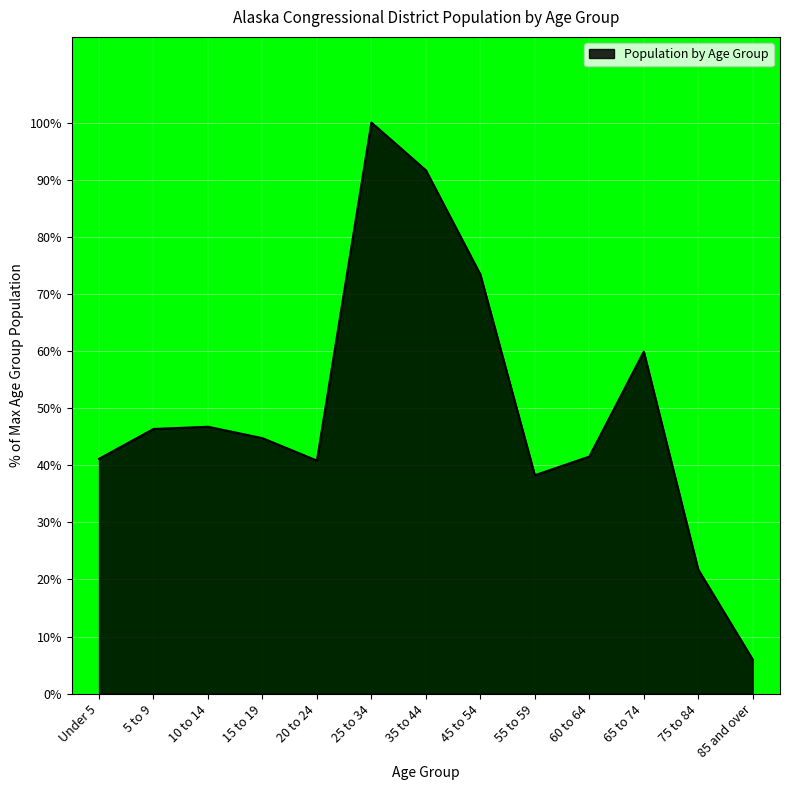

What is the difference between the values at 15 to 19 and 85 and over?

38.8